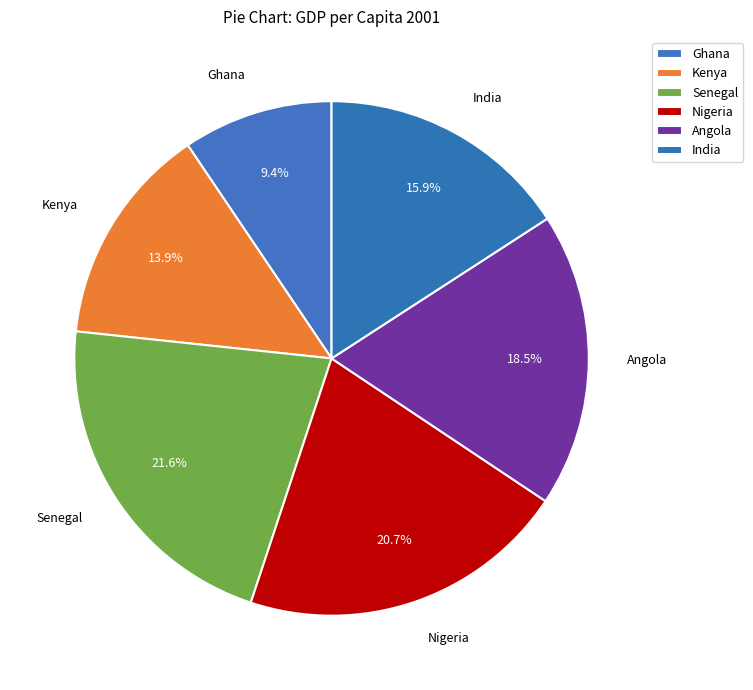

Which slice is the largest?

Senegal